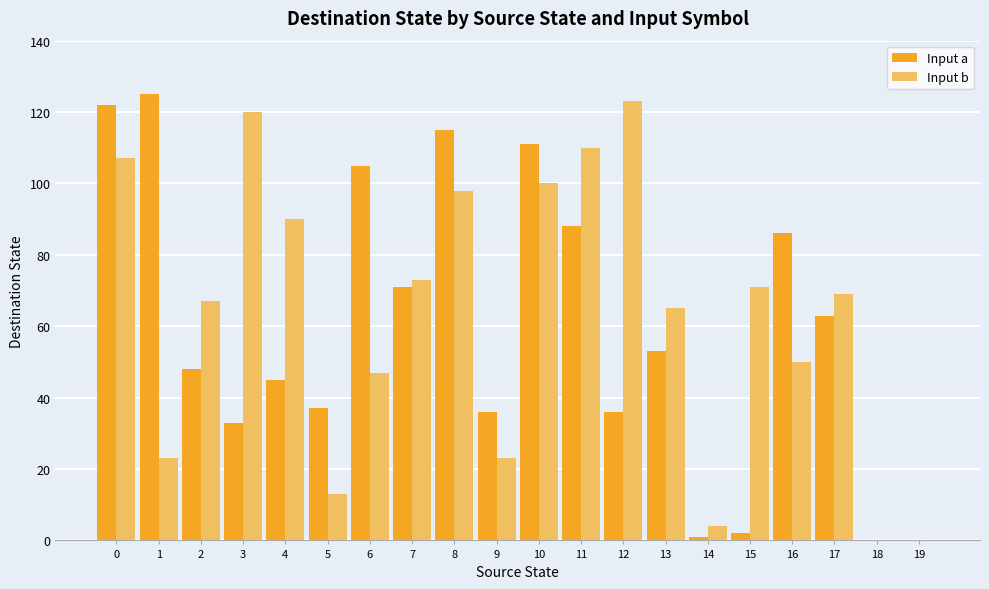

How many groups of bars are there?

20